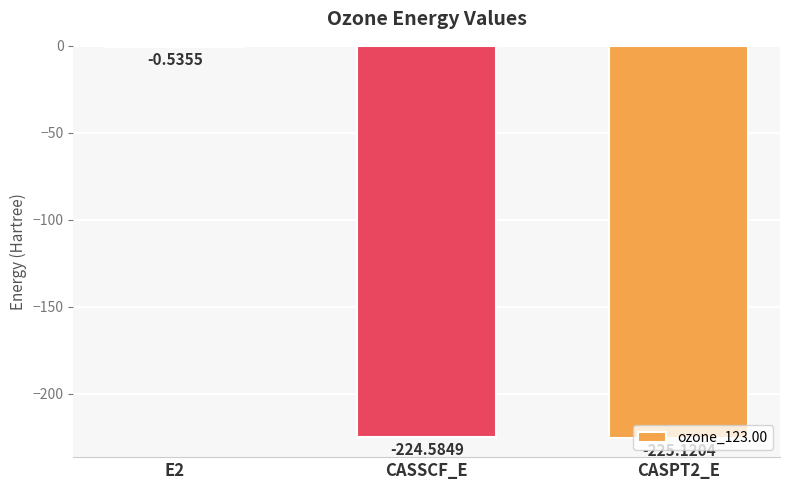

Between CASPT2_E and CASSCF_E, which is larger?

CASSCF_E